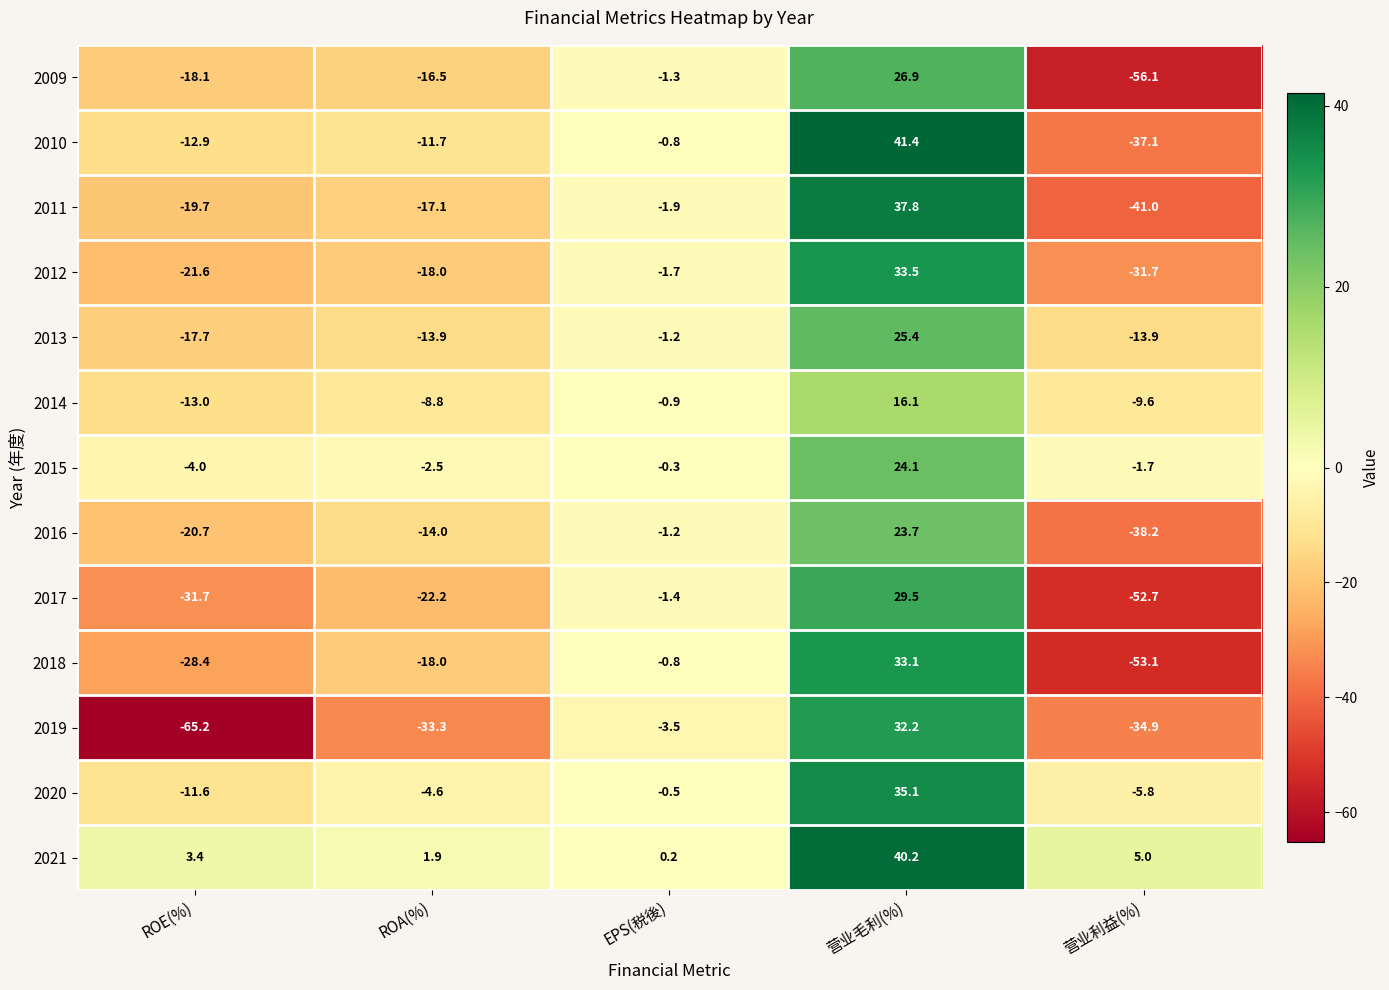

How many series are shown in this chart?

13